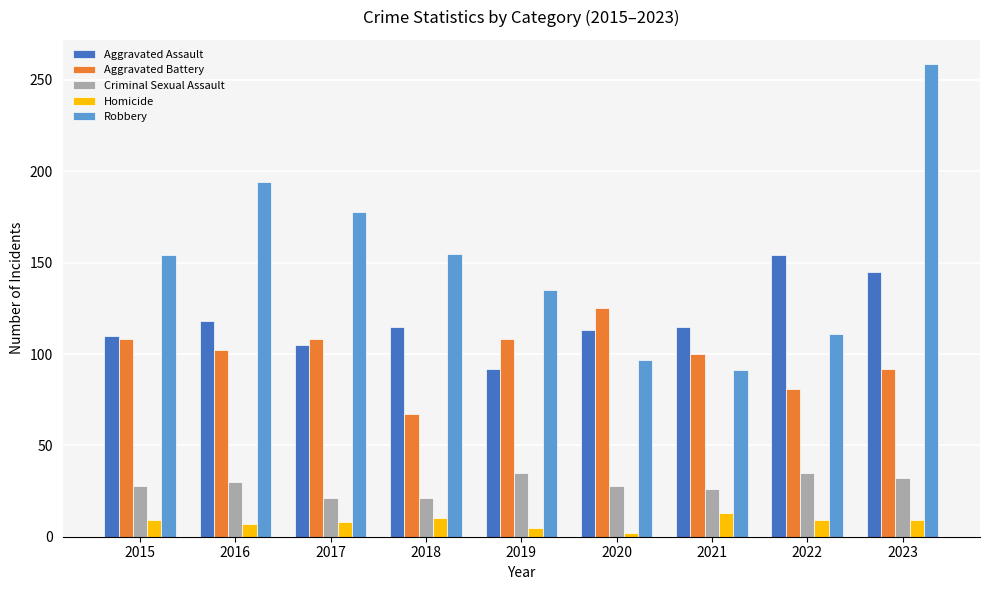

What is the value of the Homicide bar at the 5th from the left?

5